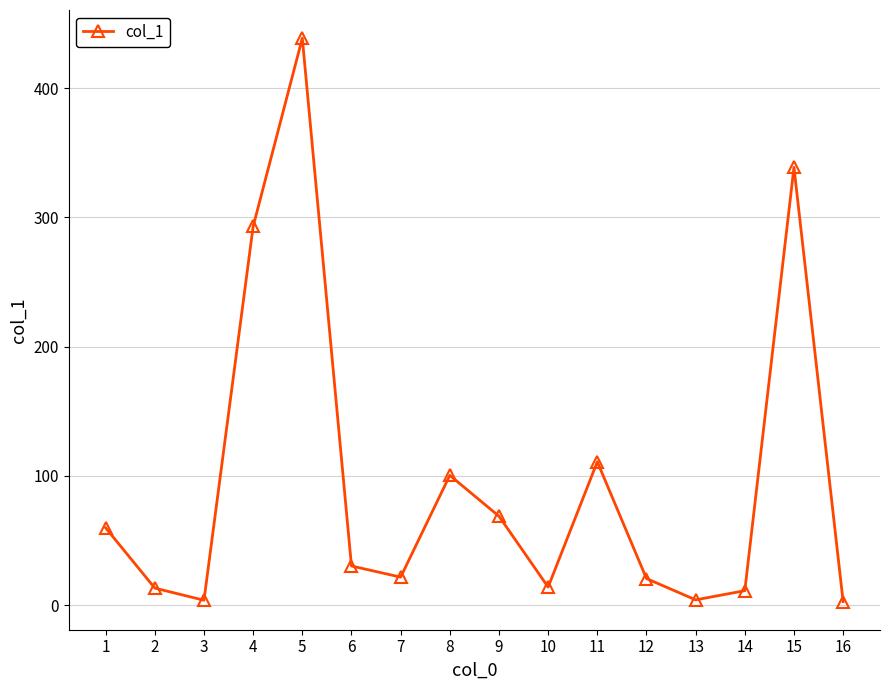

What is the maximum value shown in the chart?

438.6